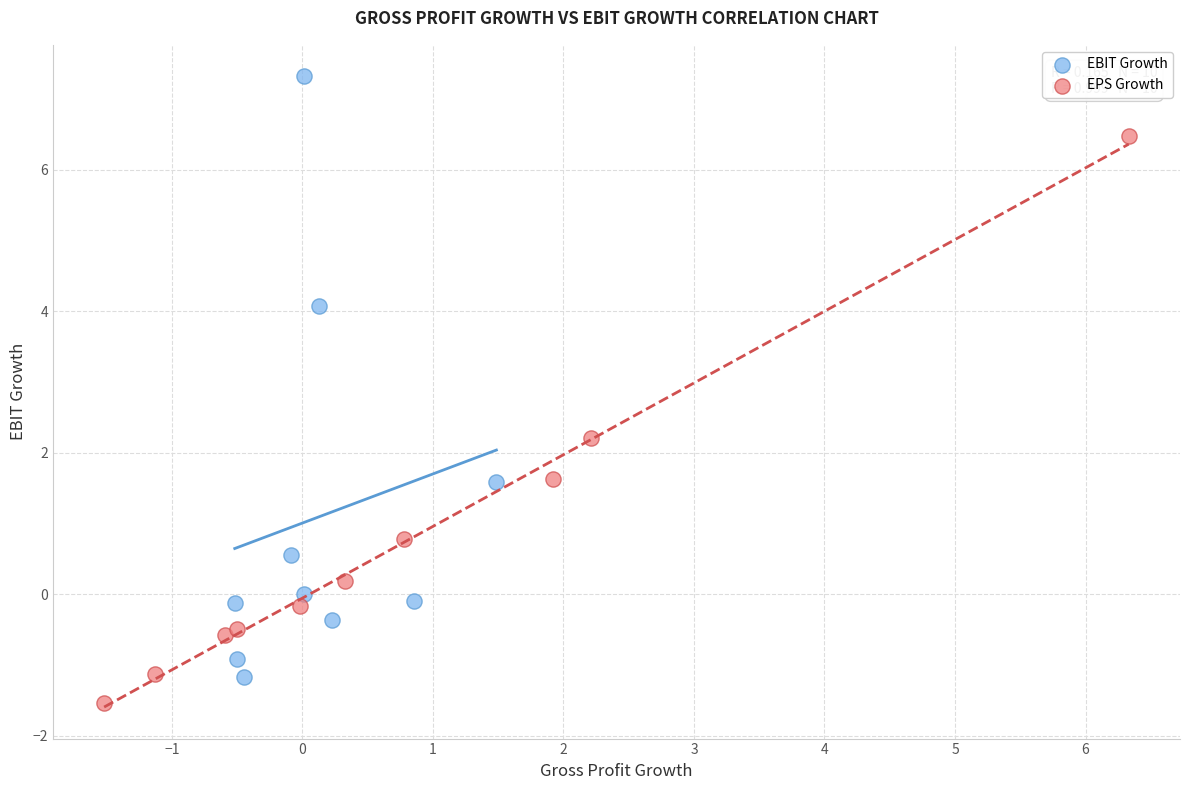

What are all the series names shown in the legend?

EBIT Growth, EPS Growth